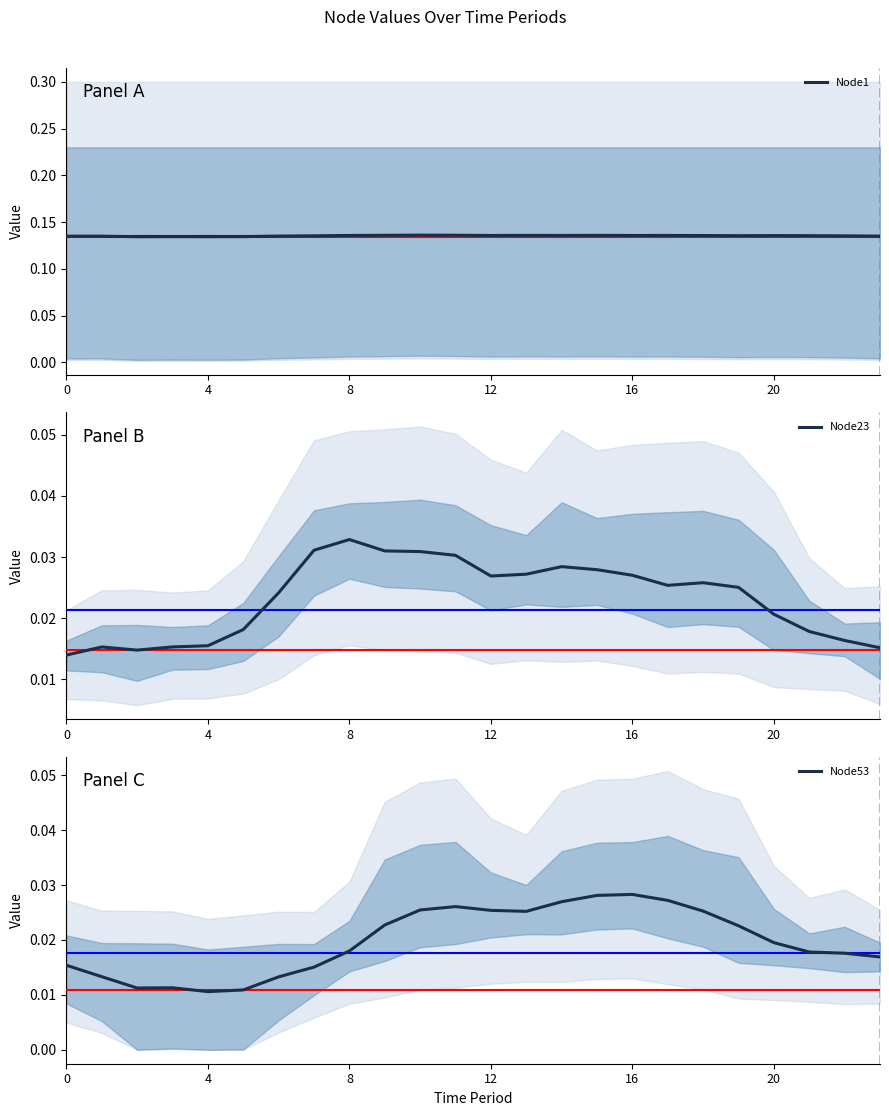

Which category has the highest value in the Node23 series?

8